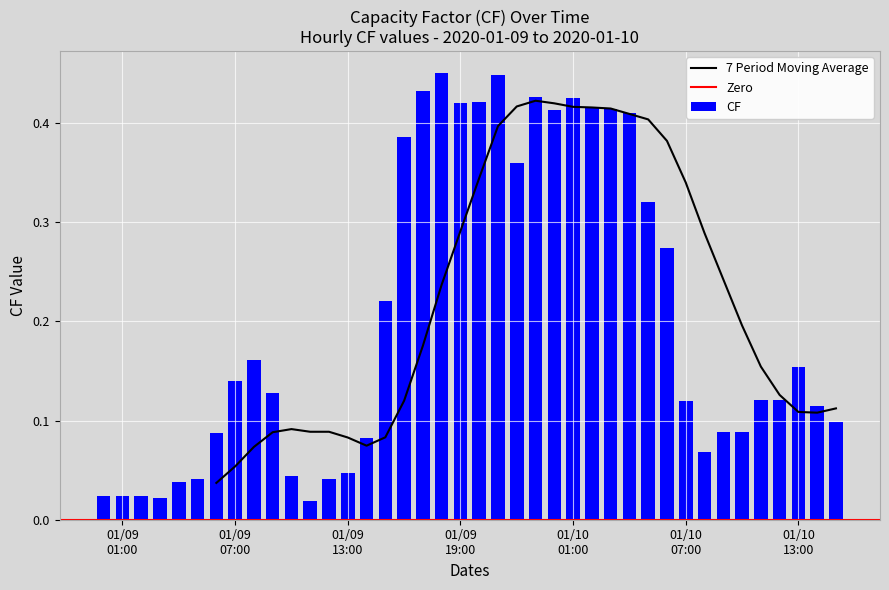

Is it true that the value at 2020-01-10 05:00:00 is 0.2?

False